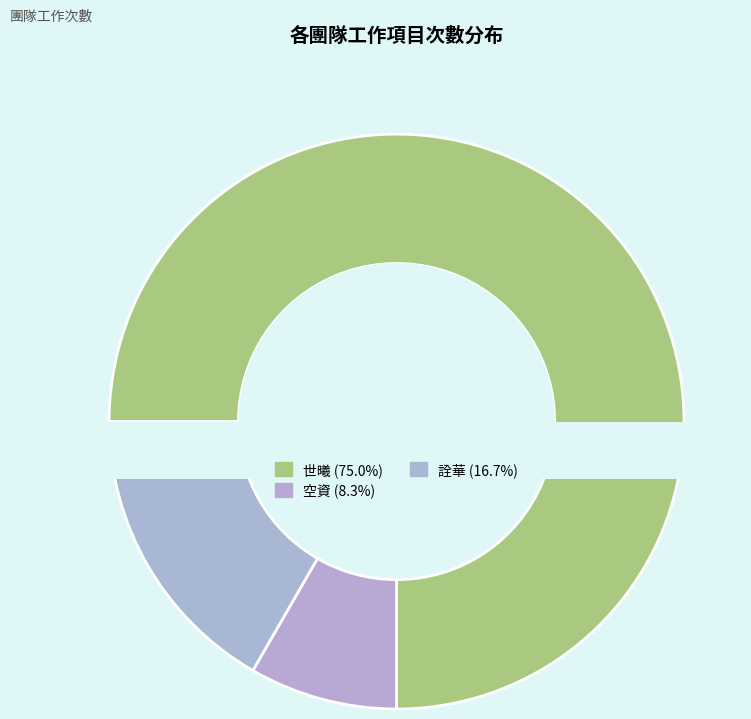

What percentage is the 空資 slice, to the nearest percent?

8%